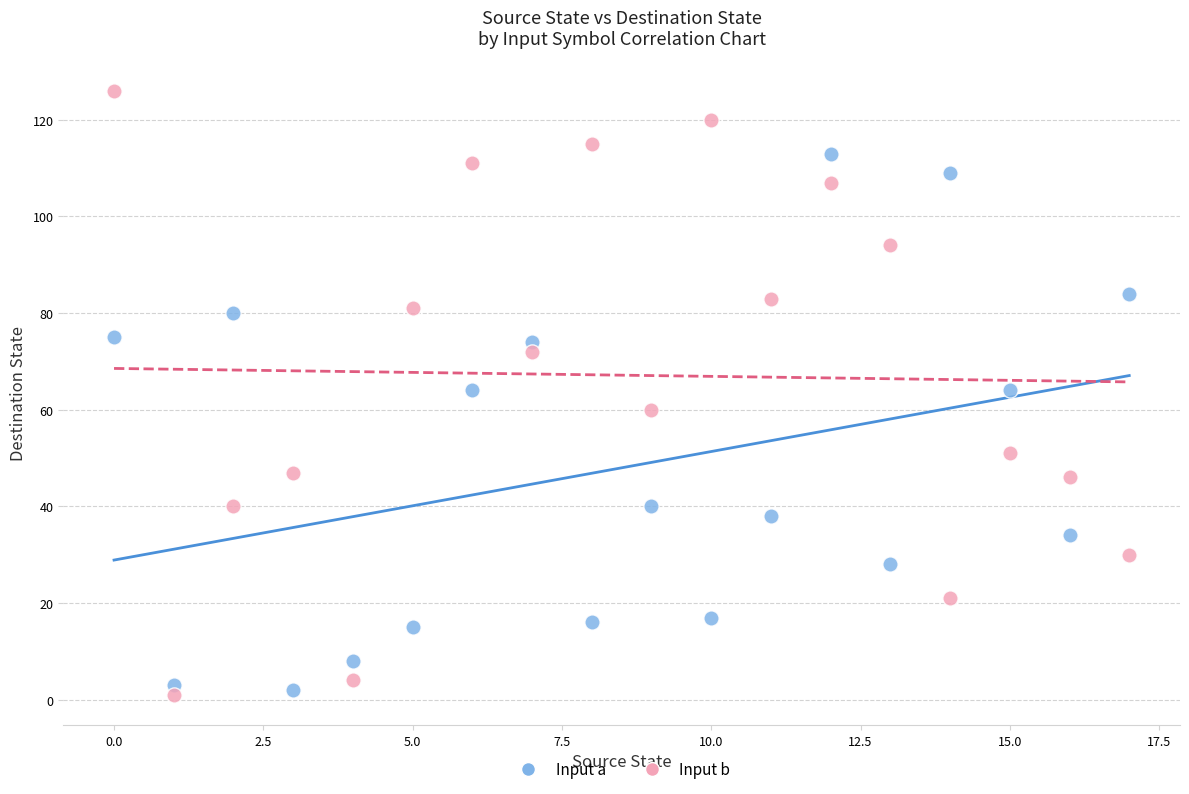

Across all data points, what is the range of Y values (max minus min)?

125